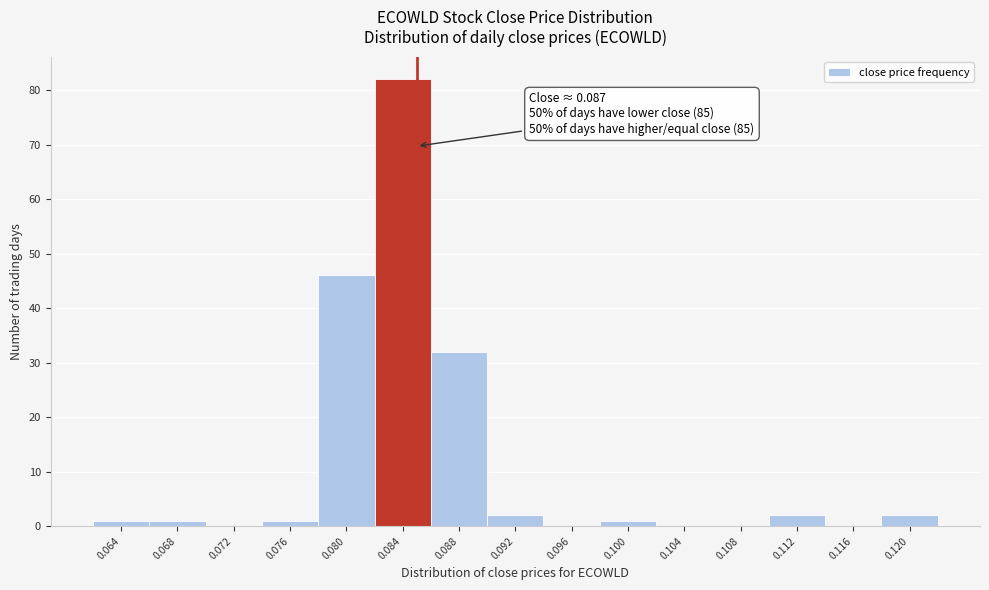

Reading left to right, extract all data points from this chart.

0.064=1	0.068=1	0.072=0	0.076=1	0.080=46	0.084=82	0.088=32	0.092=2	0.096=0	0.100=1	0.104=0	0.108=0	0.112=2	0.116=0	0.120=2